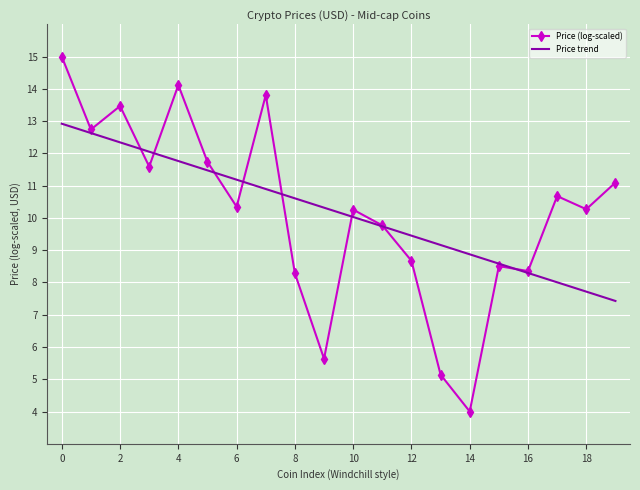

Which series has the largest range (max minus min)?

Price (log-scaled)